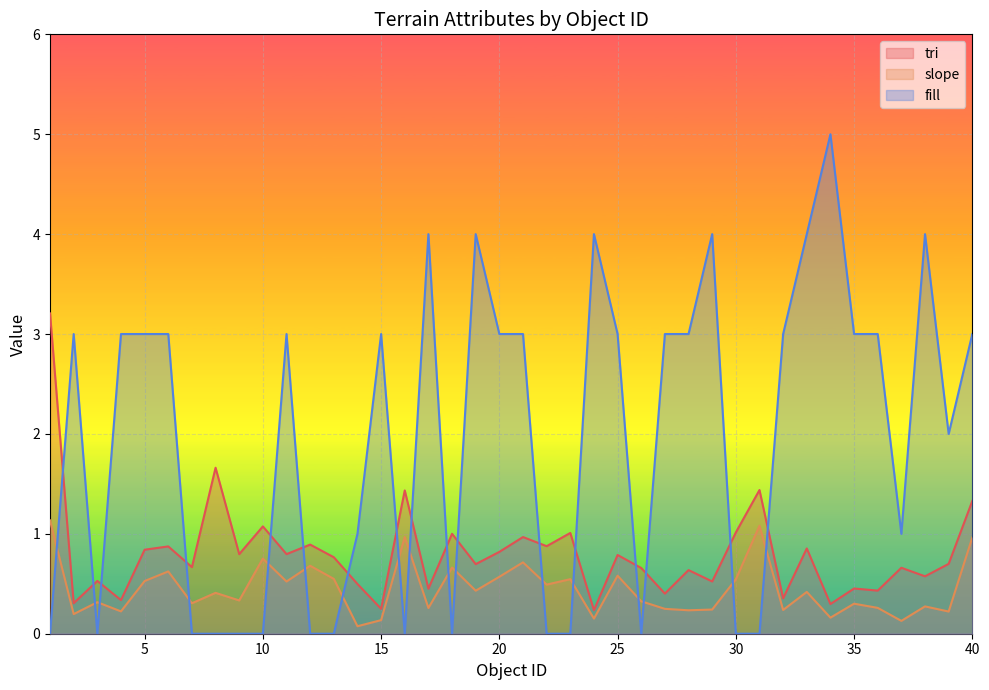

Reading left to right, transcribe all the data shown in this chart.

tri: 3.2	0.3	0.5	0.3	0.8	0.9	0.7	1.7	0.8	1.1	0.8	0.9	0.8	0.5	0.2	1.4	0.5	1.0	0.7	0.8	1.0	0.9	1.0	0.2	0.8	0.7	0.4	0.6	0.5	1.0	1.4	0.4	0.9	0.3	0.5	0.4	0.7	0.6	0.7	1.3
slope: 1.1	0.2	0.3	0.2	0.5	0.6	0.3	0.4	0.3	0.8	0.5	0.7	0.5	0.1	0.1	1.0	0.3	0.7	0.4	0.6	0.7	0.5	0.5	0.2	0.6	0.3	0.2	0.2	0.2	0.5	1.1	0.2	0.4	0.2	0.3	0.3	0.1	0.3	0.2	1.0
fill: 0.0	3.0	0.0	3.0	3.0	3.0	0.0	0.0	0.0	0.0	3.0	0.0	0.0	1.0	3.0	0.0	4.0	0.0	4.0	3.0	3.0	0.0	0.0	4.0	3.0	0.0	3.0	3.0	4.0	0.0	0.0	3.0	4.0	5.0	3.0	3.0	1.0	4.0	2.0	3.0